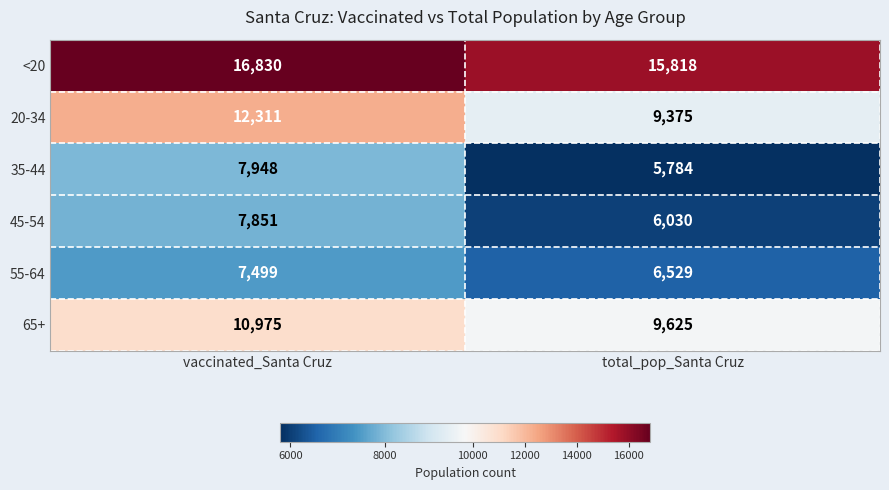

What is the spread (max minus min) of values at total_pop_Santa Cruz?

10034